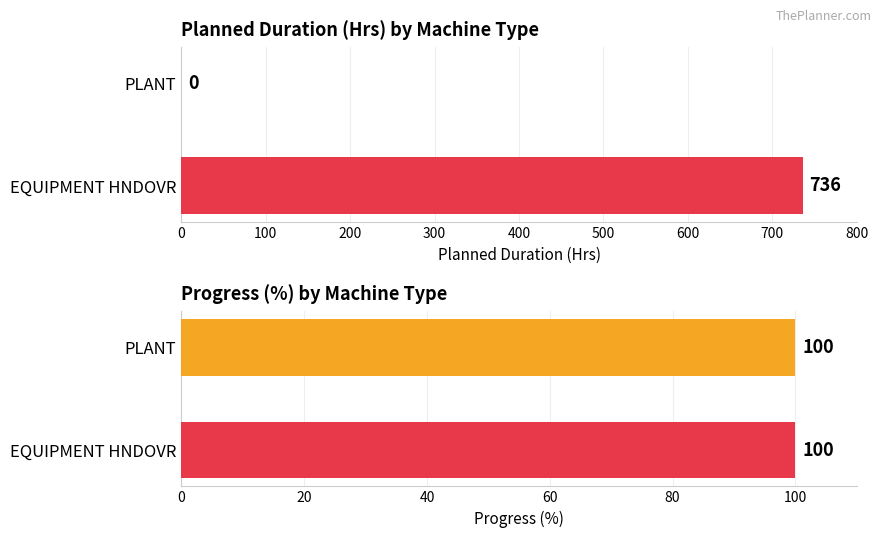

Which category has the highest value in the Progress series?

PLANT